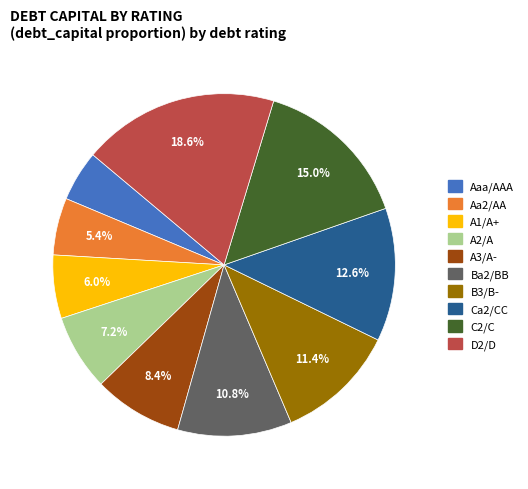

To the nearest percent, what portion does A3/A- represent?

8%